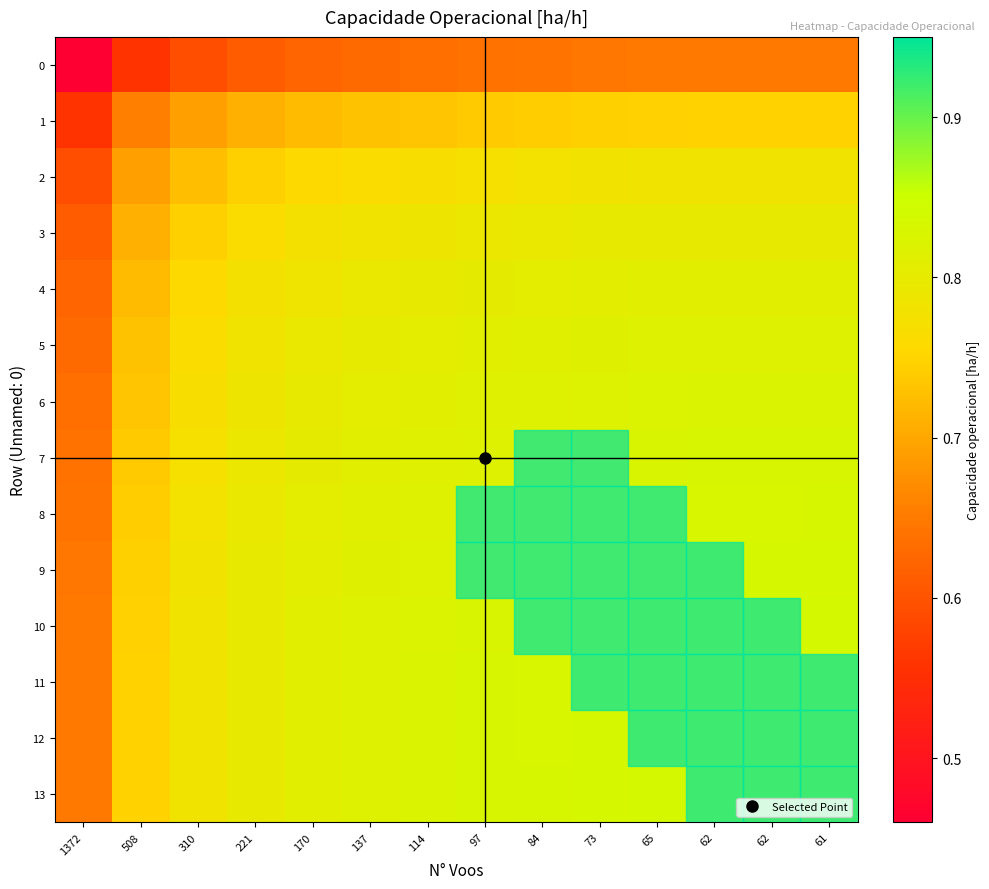

What is the total value across all series at 62?

11.3